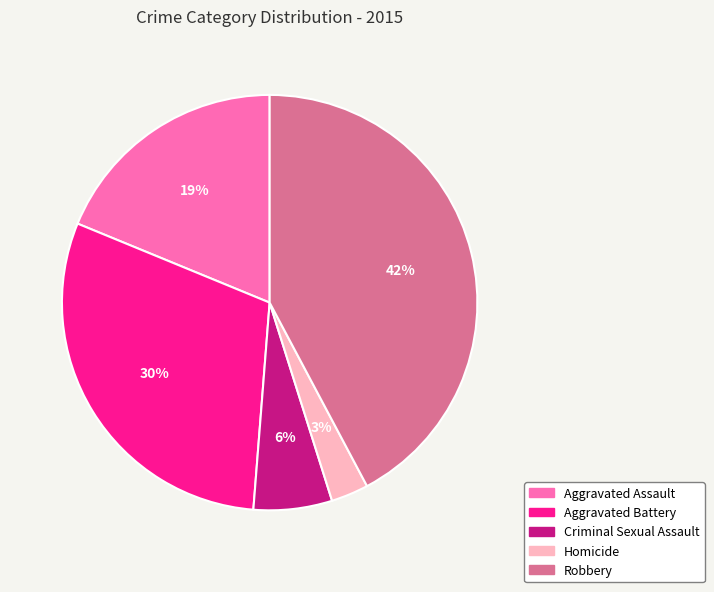

To the nearest percent, what is the average slice percentage?

20%